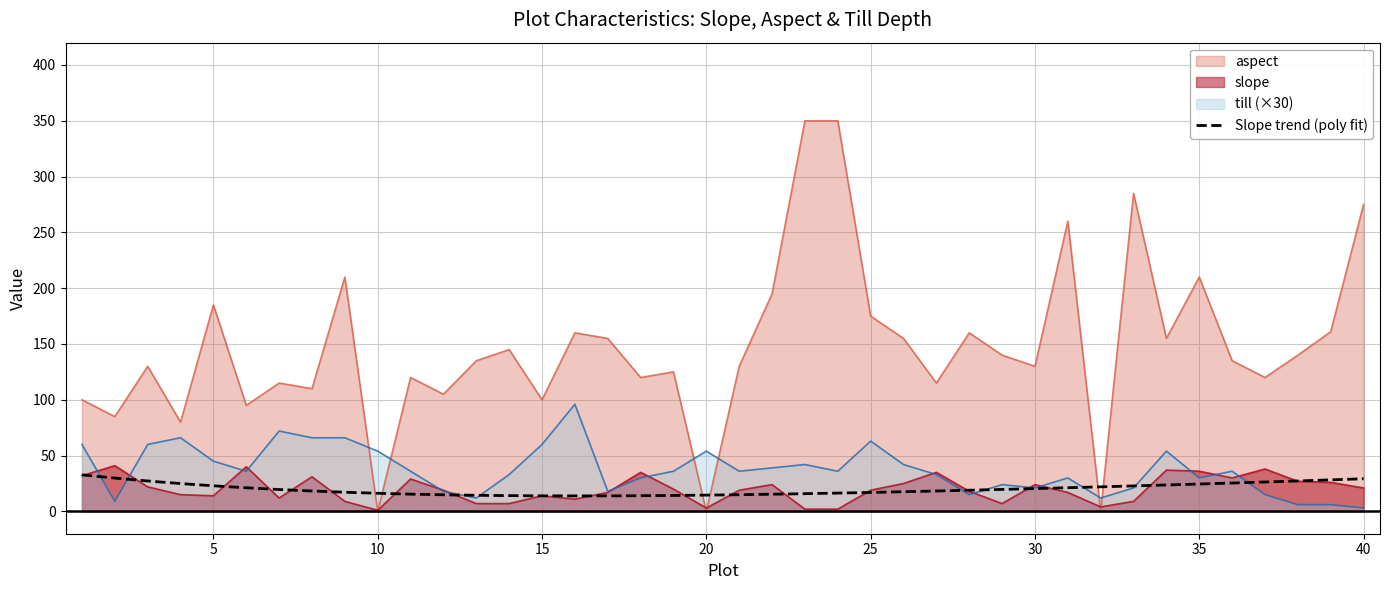

Between 11 and 20, which is larger?

11